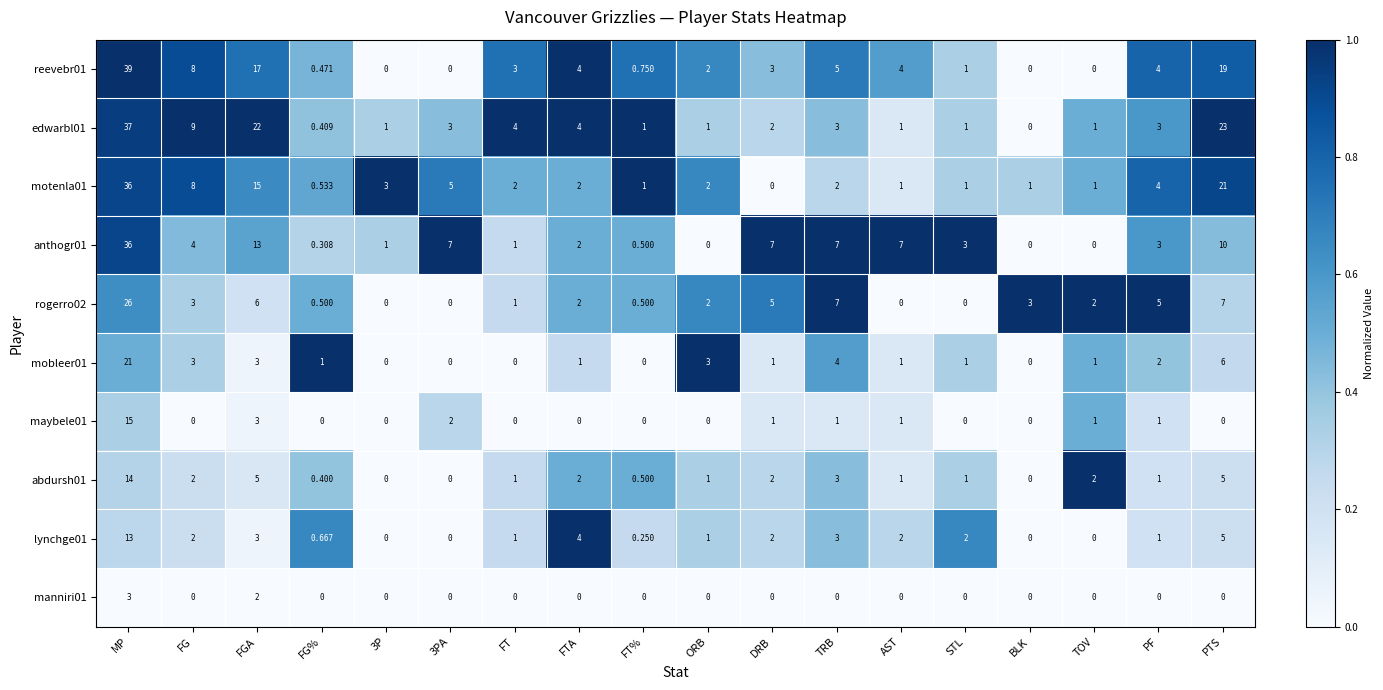

How many series are shown in this chart?

10